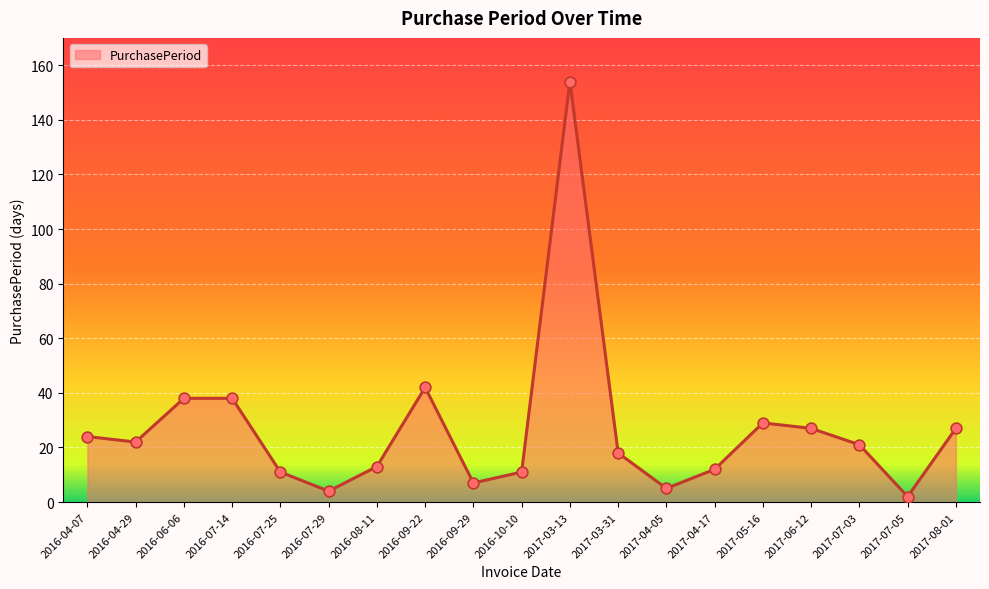

What is the change in value from 2017-04-05 to 2017-07-05?

-3